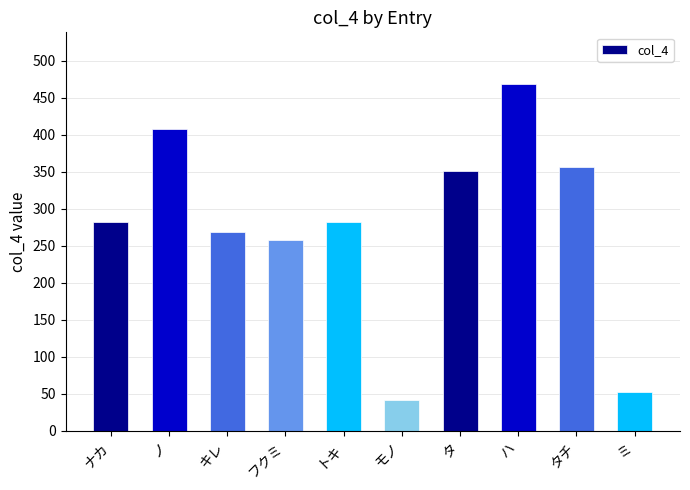

What is the difference between the values at タチ and ナカ?

74